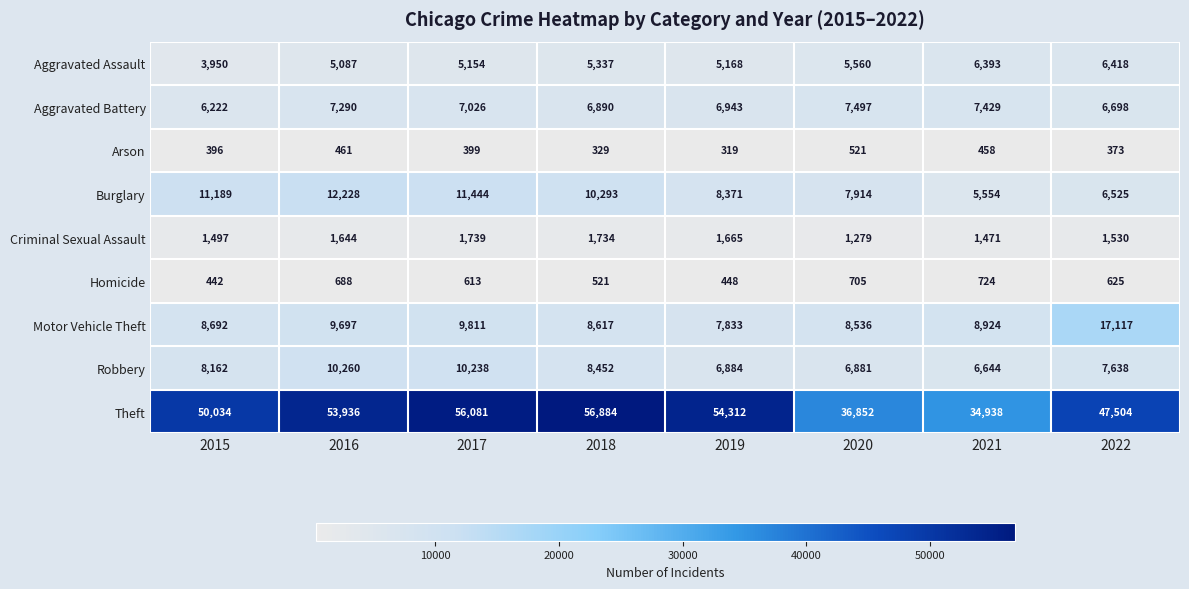

List the series in order of their peak value, lowest first.

Arson, Homicide, Criminal Sexual Assault, Aggravated Assault, Aggravated Battery, Robbery, Burglary, Motor Vehicle Theft, Theft